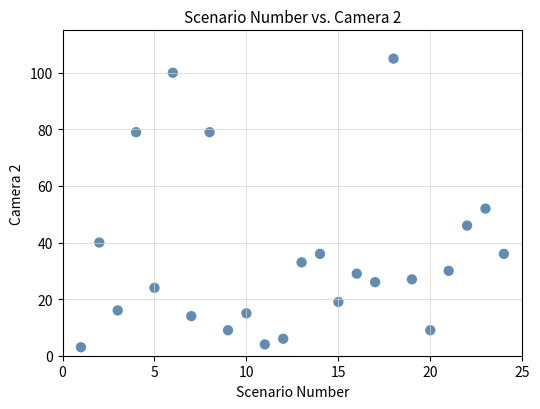

What Y value in the scatter plot is closest to 54?

52